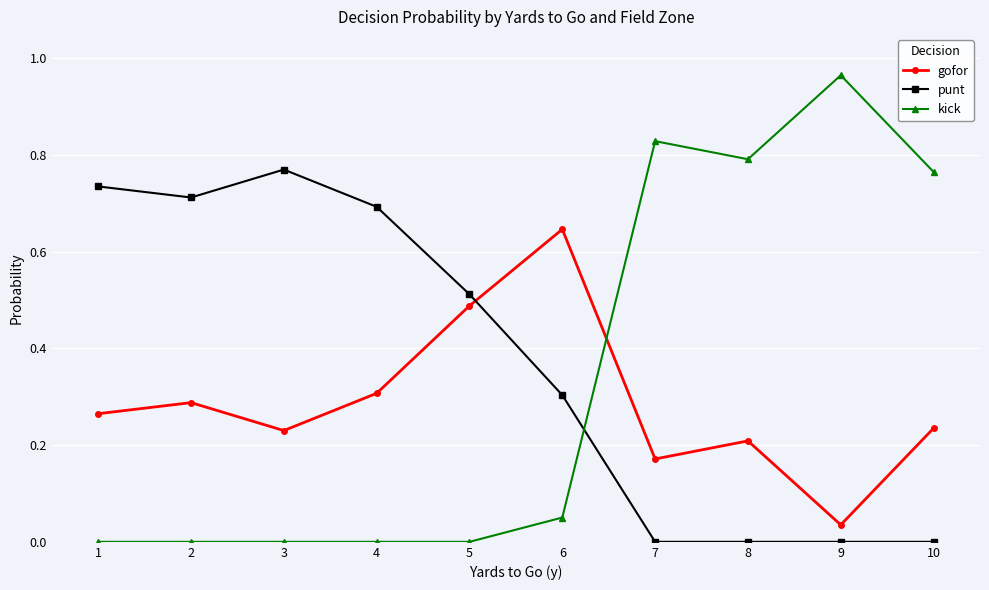

Is it true that punt equals 0.7 at 4?

True